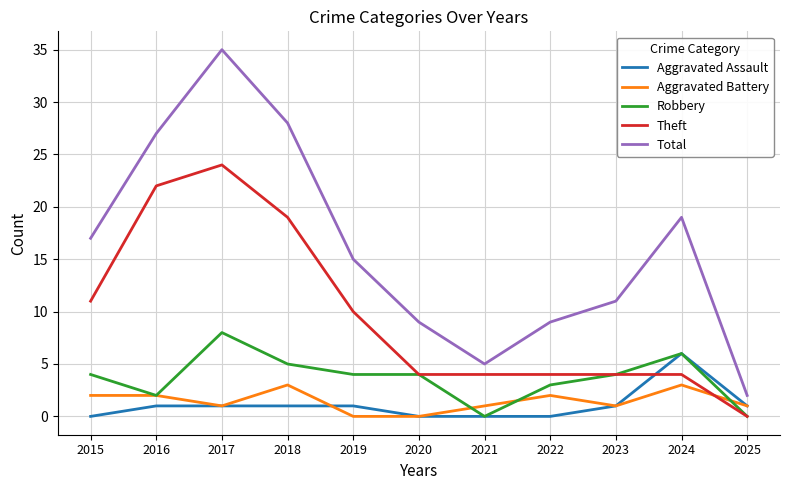

How many Robbery values are between 2 and 5?

7